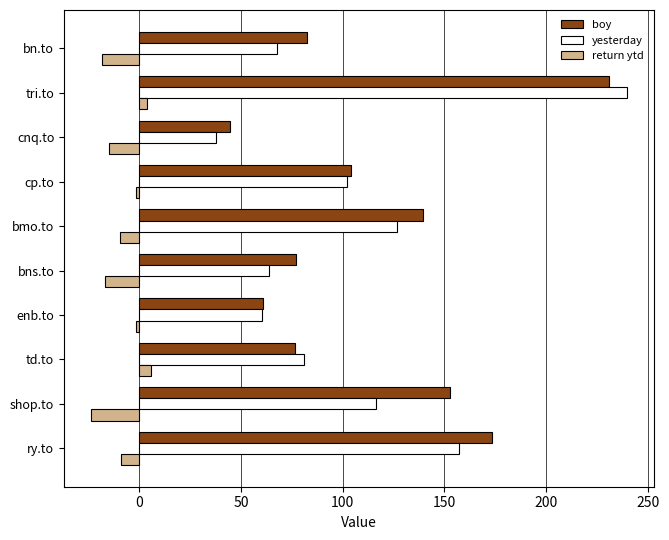

The boy series shows 68.0 at tri.to. True or false?

False